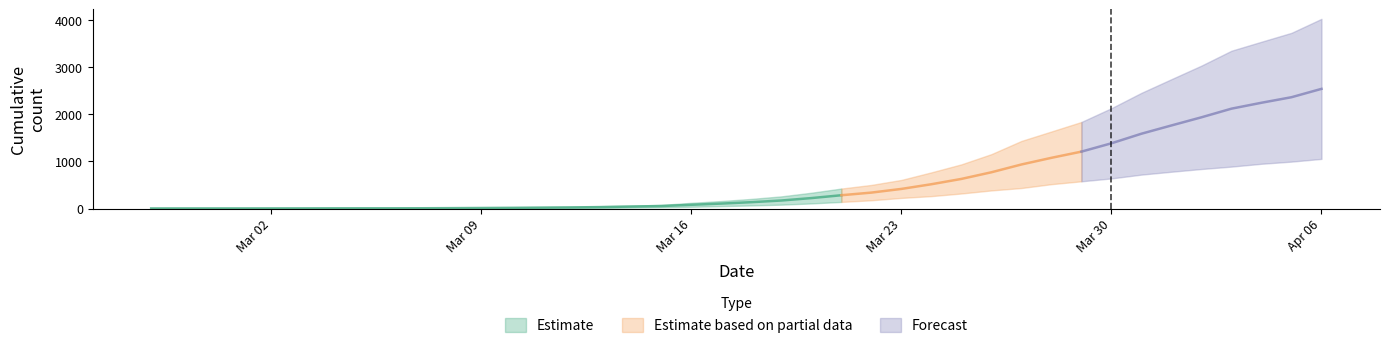

What is the spread (max minus min) of values at 2020-03-06?

9